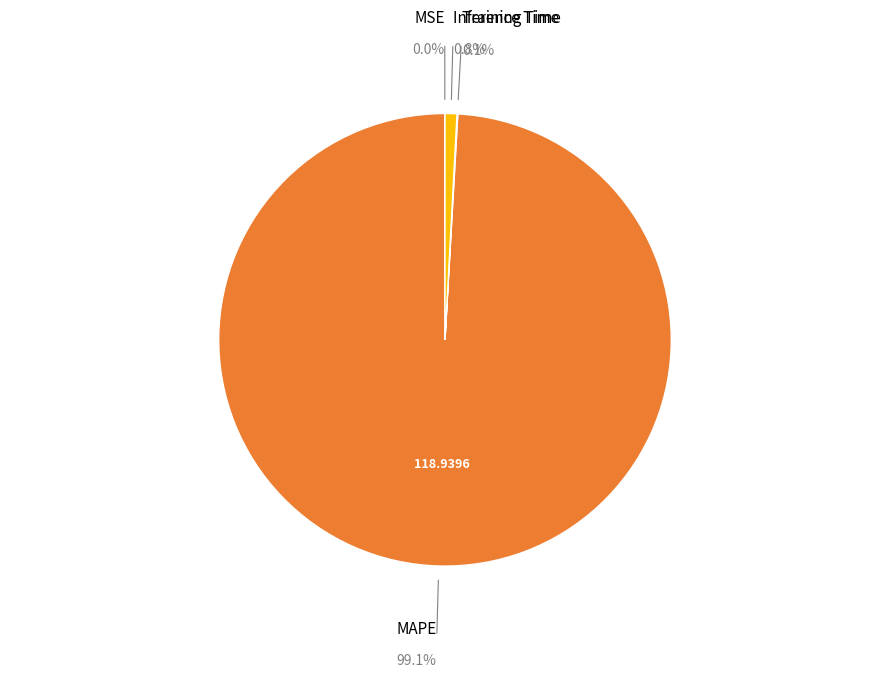

What percentage is NOT represented by MAPE?

0.9%